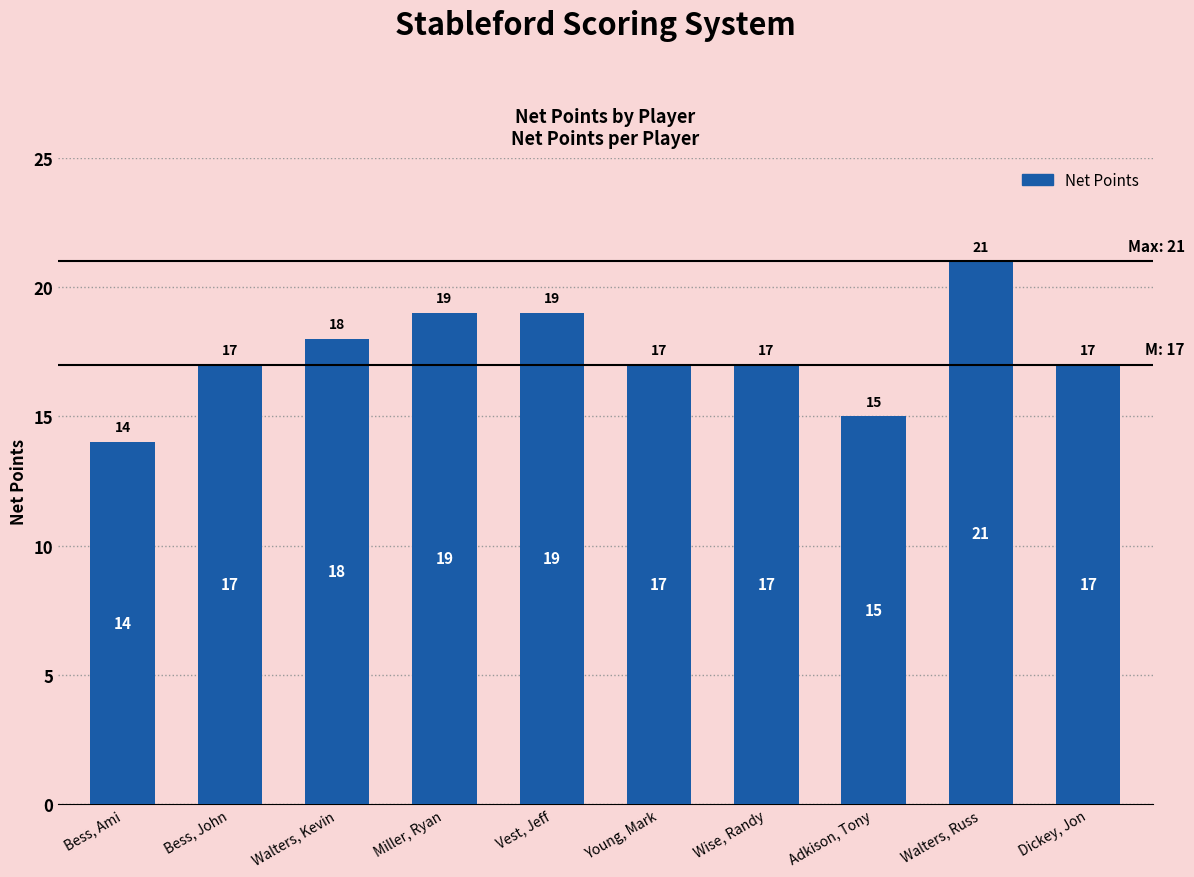

Count the values in the range 17 to 19.

7